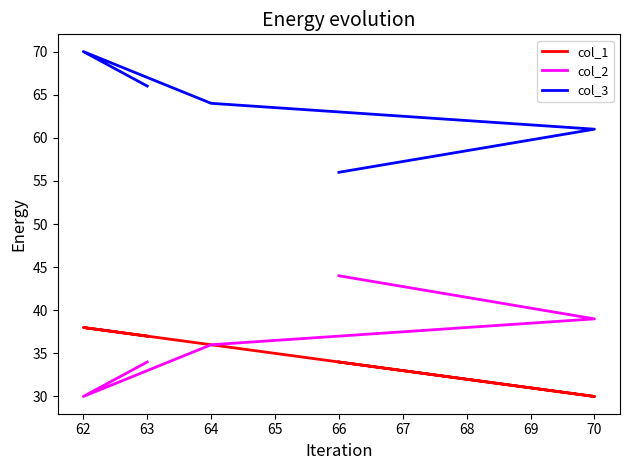

Which series has the largest total across all categories?

col_3